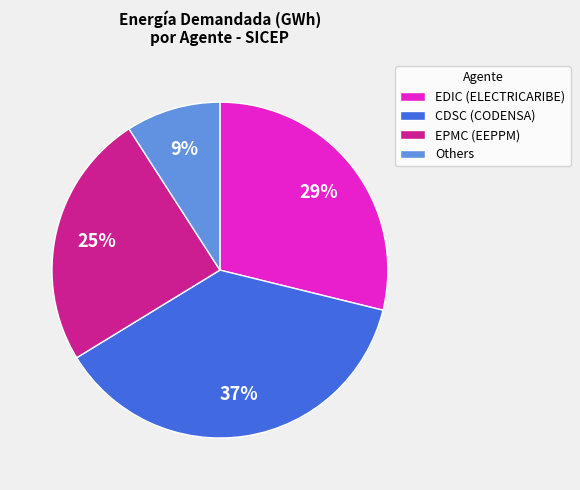

Count the number of slices in the pie.

4